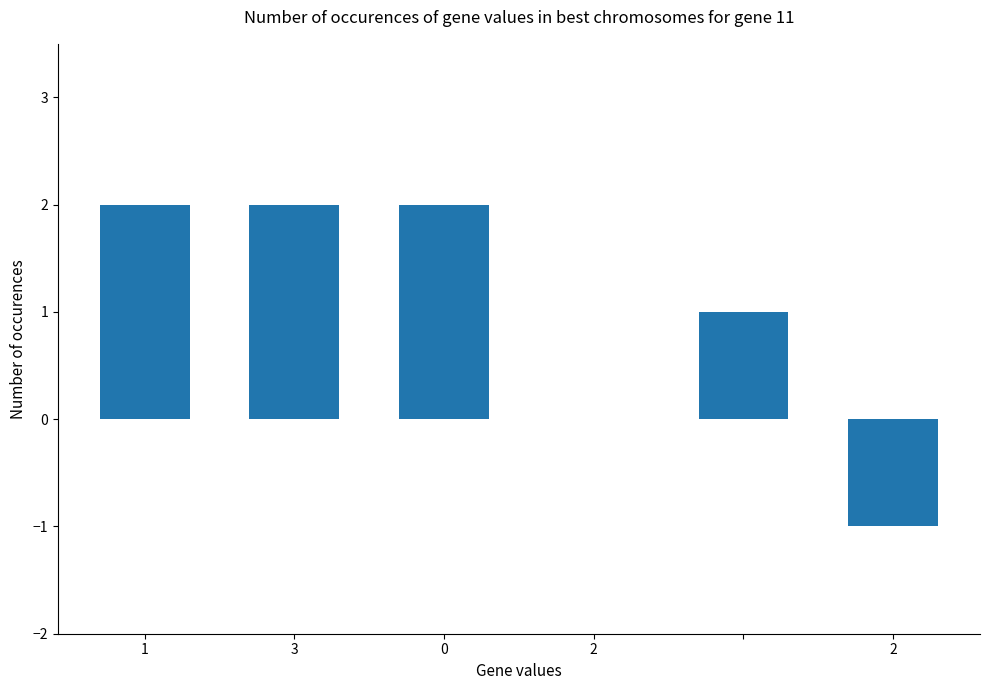

How many values are between 0 and 2?

5